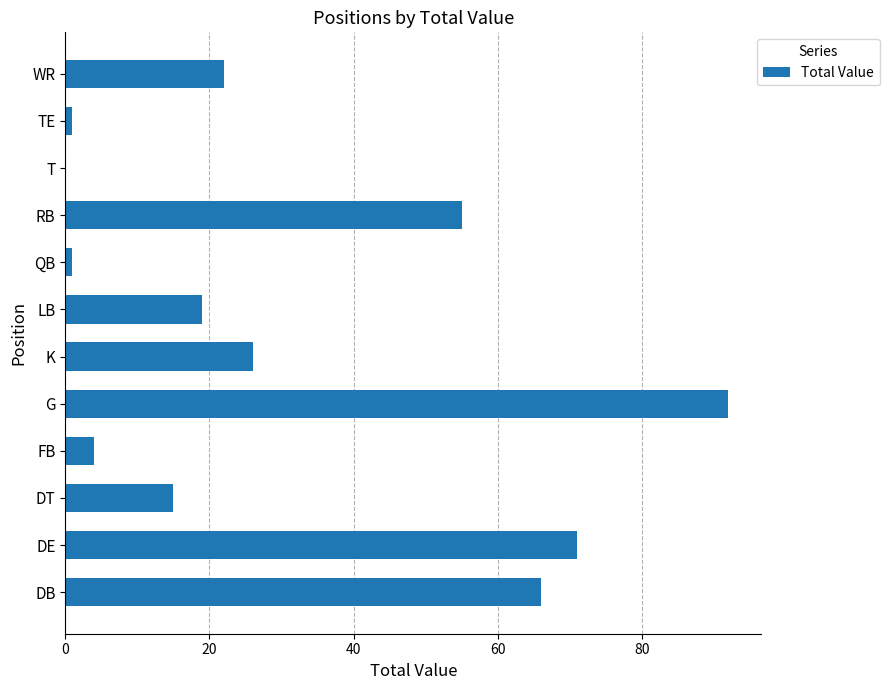

True or false: the data shows 32 at RB.

False